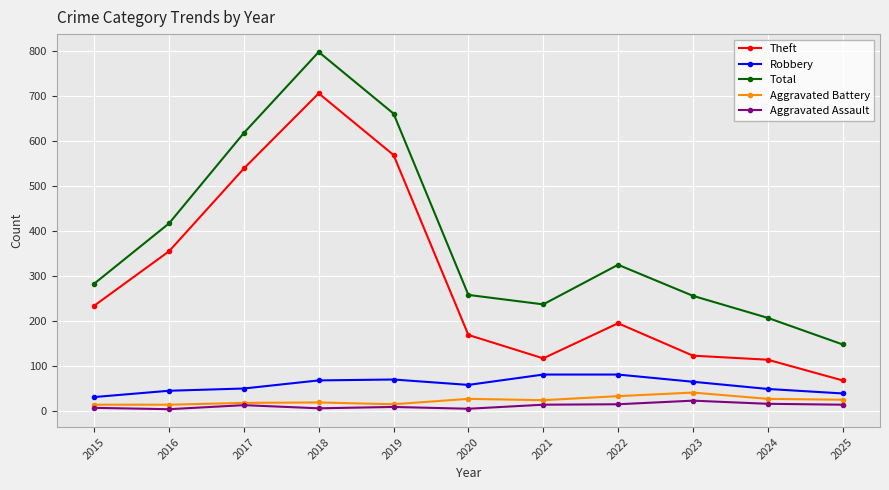

What is the difference between the Total values at 2024 and 2023?

49